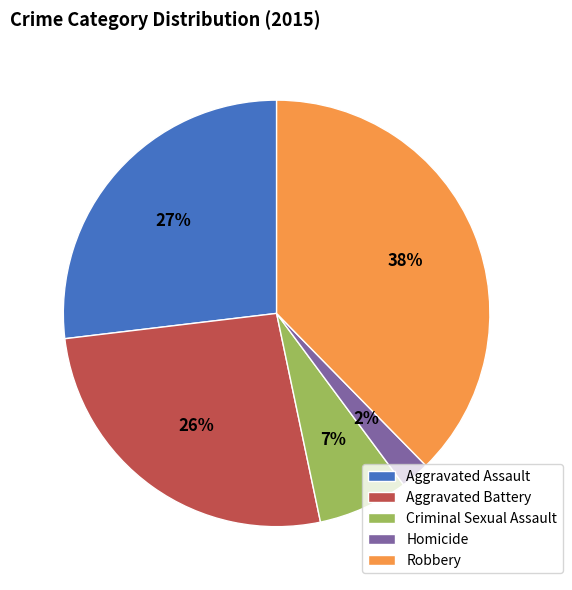

To the nearest percent, what is the average slice percentage?

20%